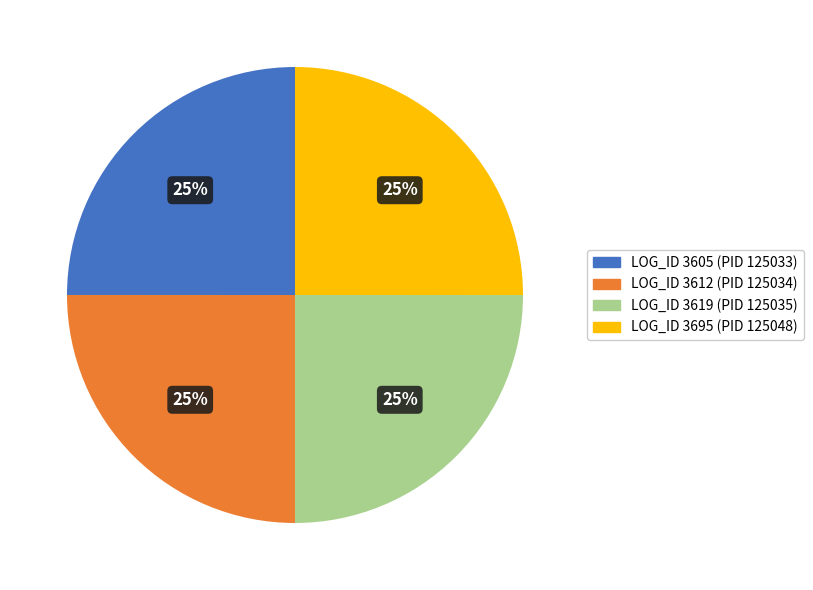

How many segments does this pie chart have?

4